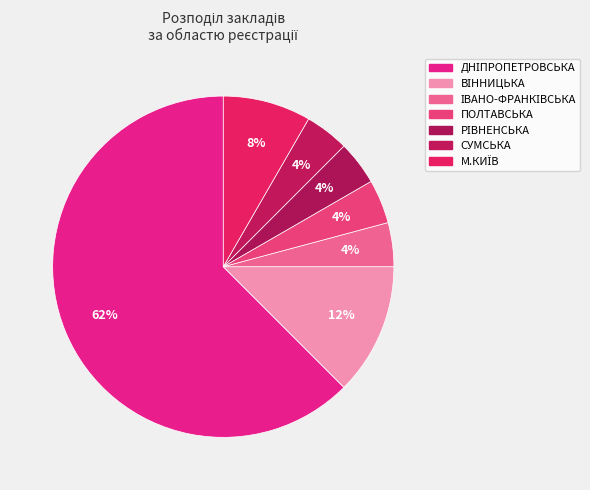

Is there a majority slice in this chart?

Yes